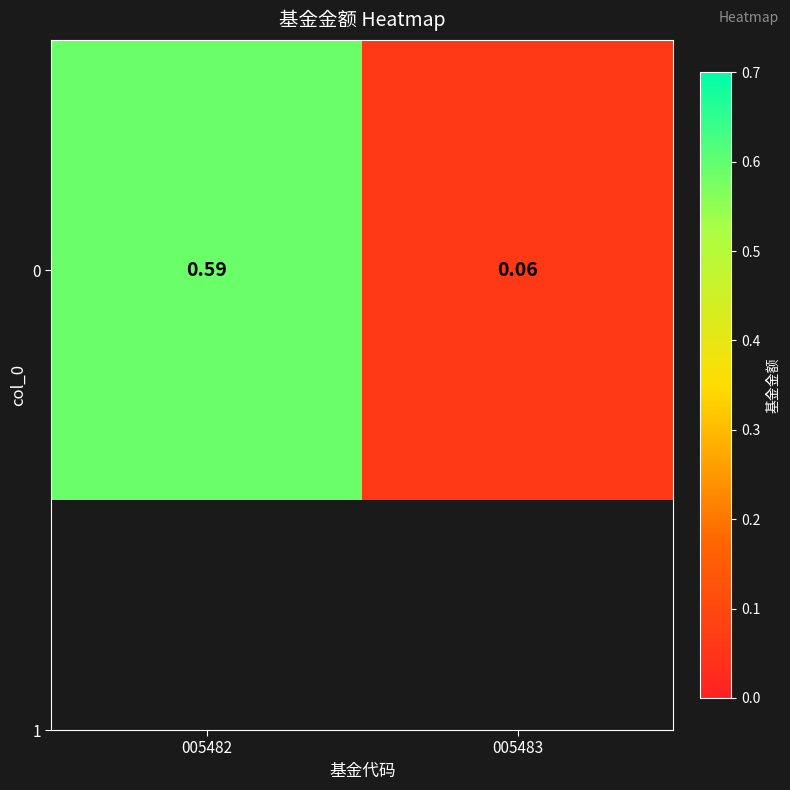

Between 005482 and 005483, which is larger?

005482